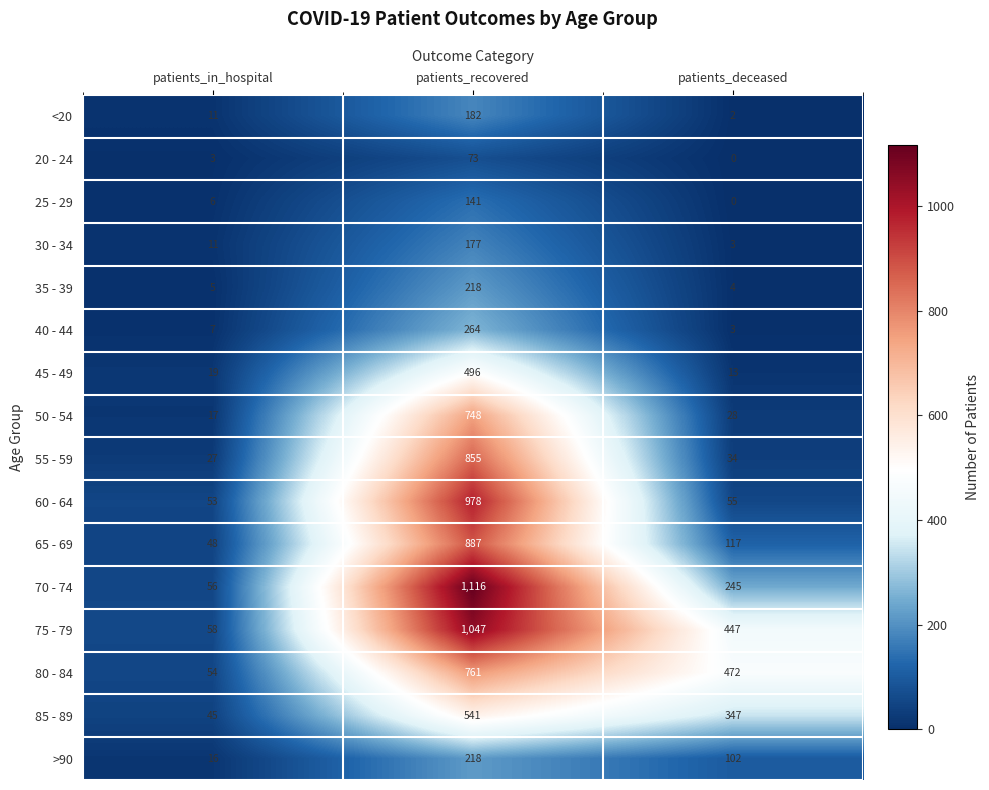

What is the difference between the maximum and minimum values in the 50 - 54 series?

731